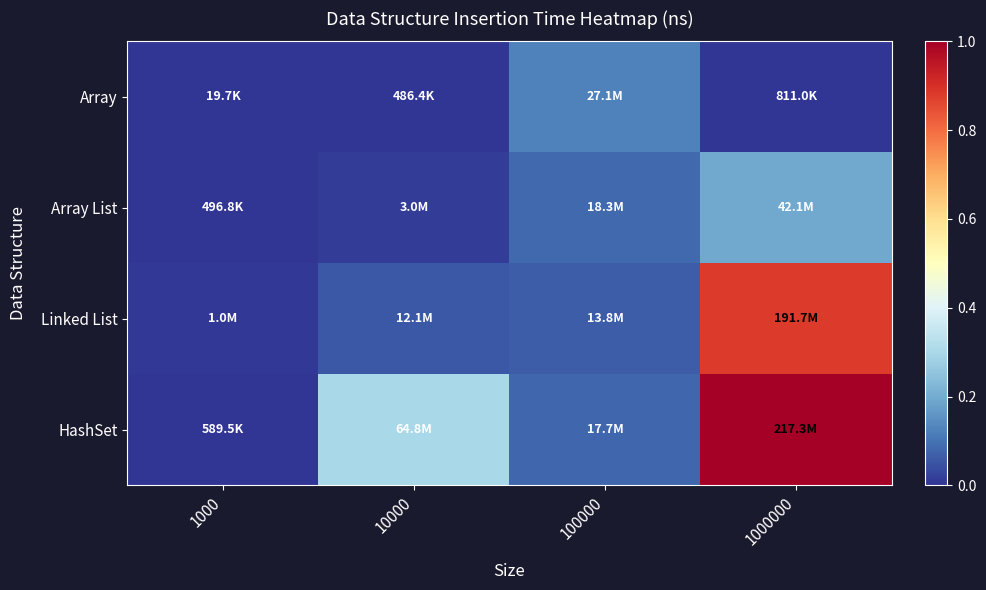

Reading right to left, list all the values displayed in this chart.

Array: 1000000=0.0	100000=0.1	10000=0.0	1000=0.0
Array List: 1000000=0.2	100000=0.1	10000=0.0	1000=0.0
Linked List: 1000000=0.9	100000=0.1	10000=0.1	1000=0.0
HashSet: 1000000=1.0	100000=0.1	10000=0.3	1000=0.0